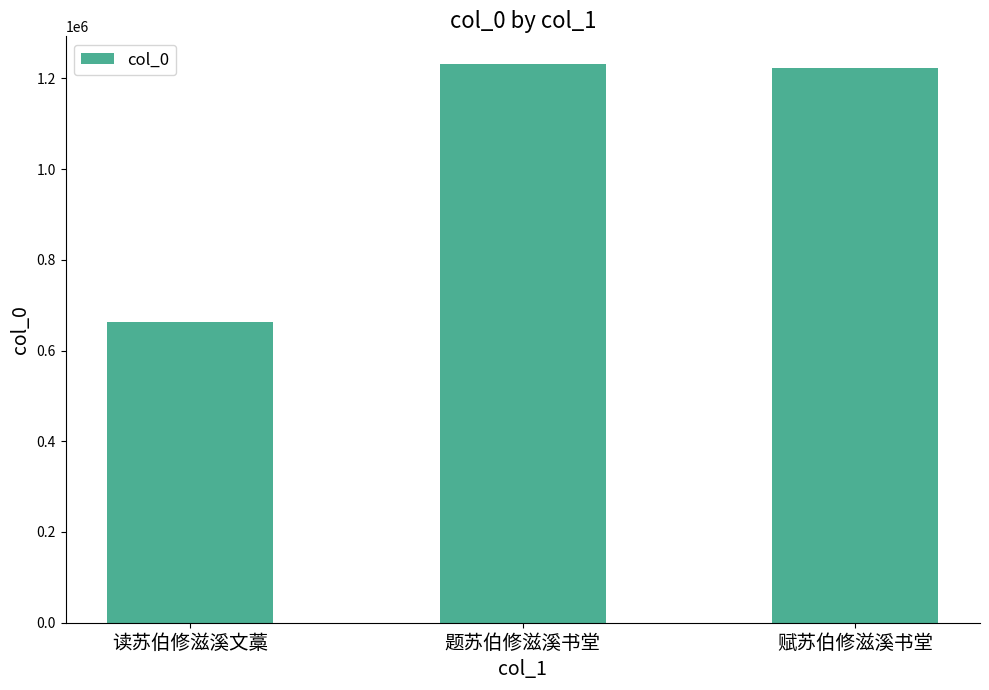

True or false: the data shows 775804 at 题苏伯修滋溪书堂.

False